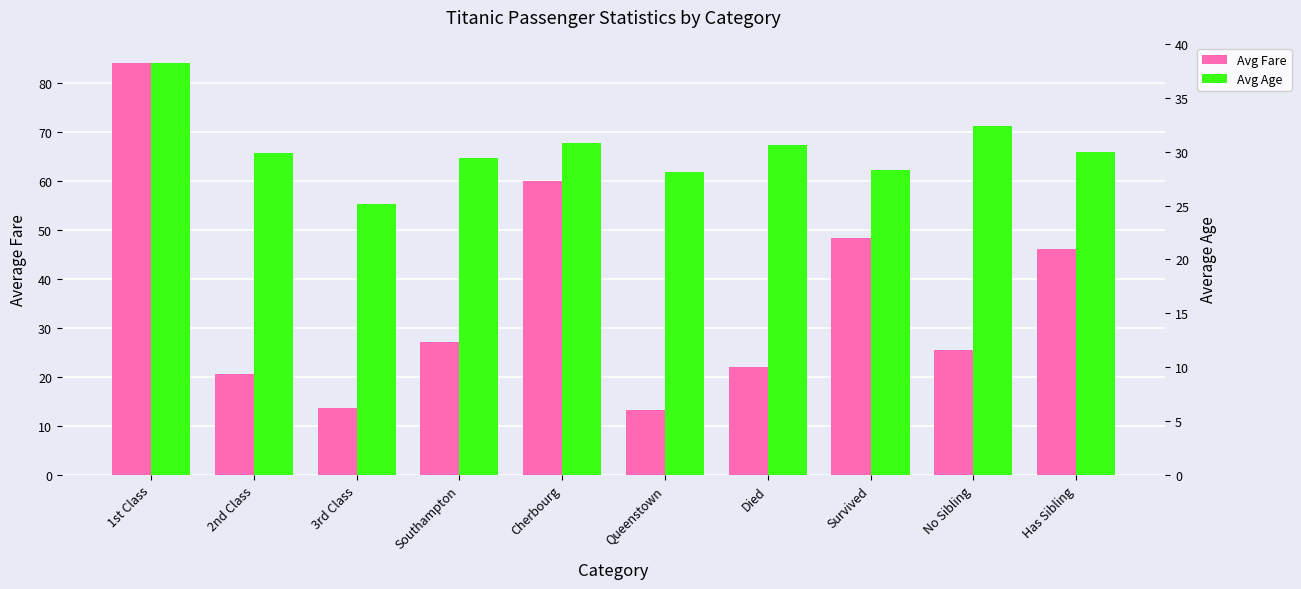

Which label corresponds to the smallest value in the chart?

Queenstown